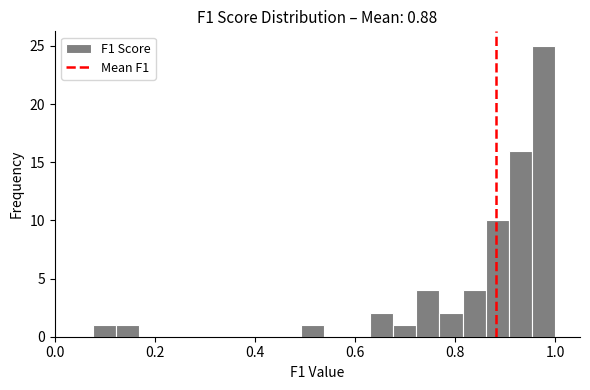

Around what value on the x-axis is the tallest bar? Give the approximate position of its centre, as read against the axis.

0.98